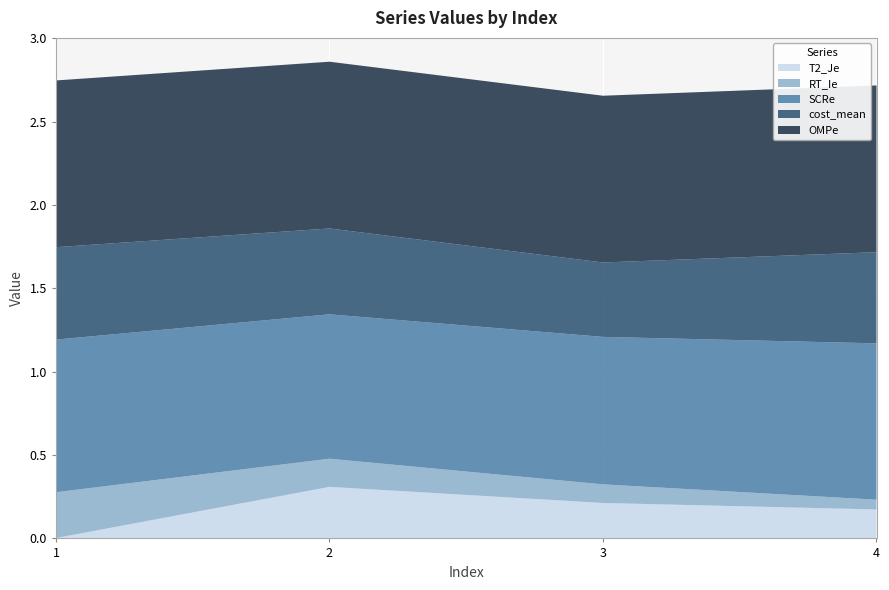

Reading left to right, list all the values displayed in this chart.

T2_Je: 0.0	0.3	0.2	0.2
RT_Ie: 0.3	0.2	0.1	0.1
SCRe: 0.9	0.9	0.9	0.9
cost_mean: 0.6	0.5	0.4	0.5
OMPe: 1.0	1.0	1.0	1.0